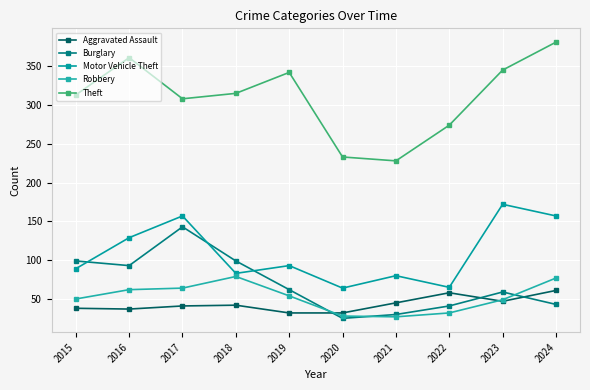

Does the chart display data point markers on the line(s)?

Yes